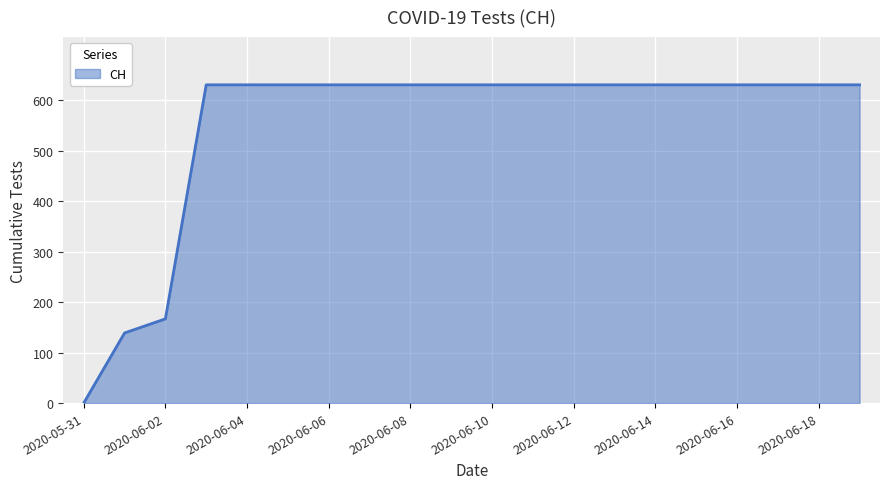

What is the difference between the maximum and minimum values?

631